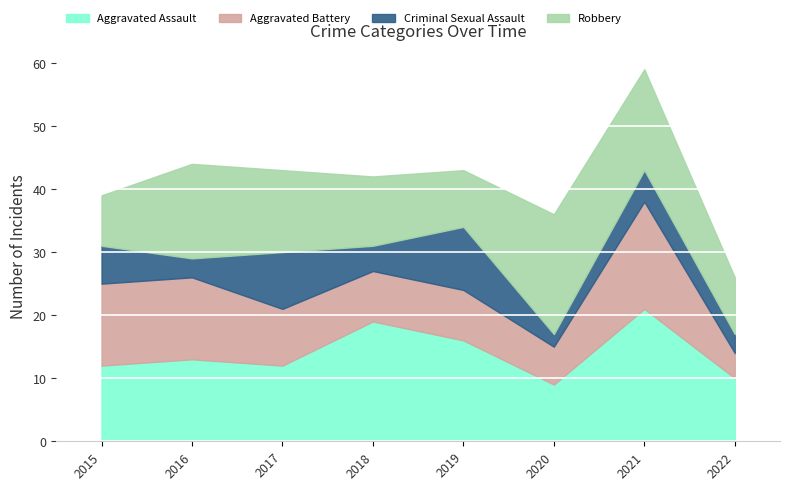

Between 2018 and 2020, which is larger?

2018